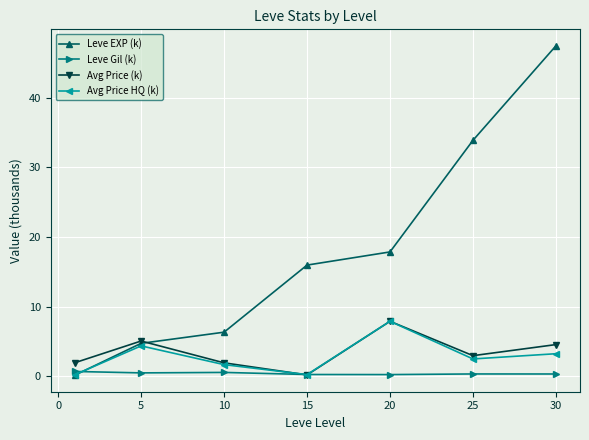

What is the smallest value displayed?

0.2